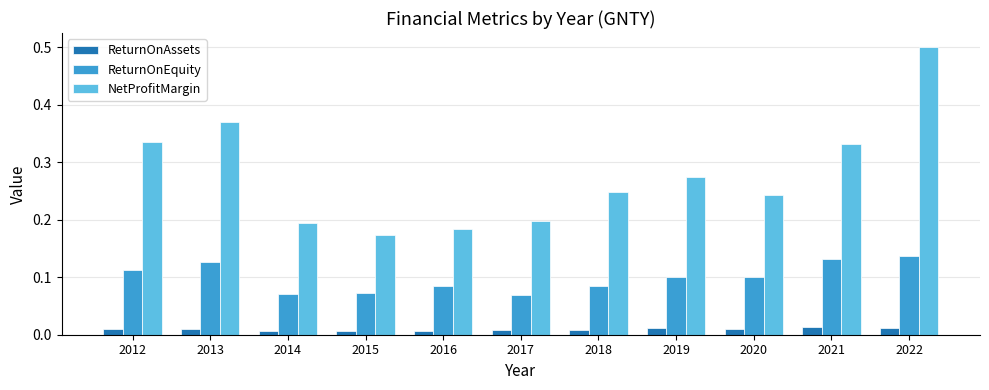

What is the highest value of the NetProfitMargin series?

0.5